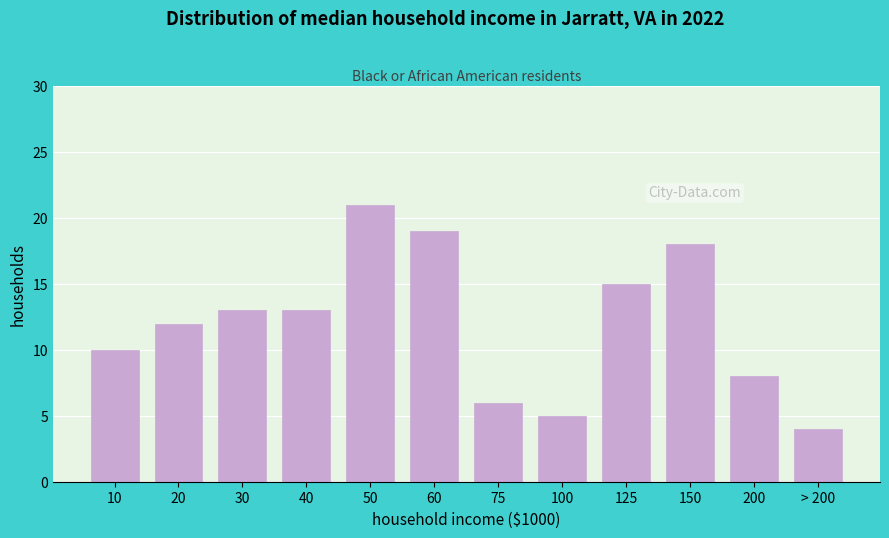

Reading right to left, list all the values displayed in this chart.

4	8	18	15	5	6	19	21	13	13	12	10